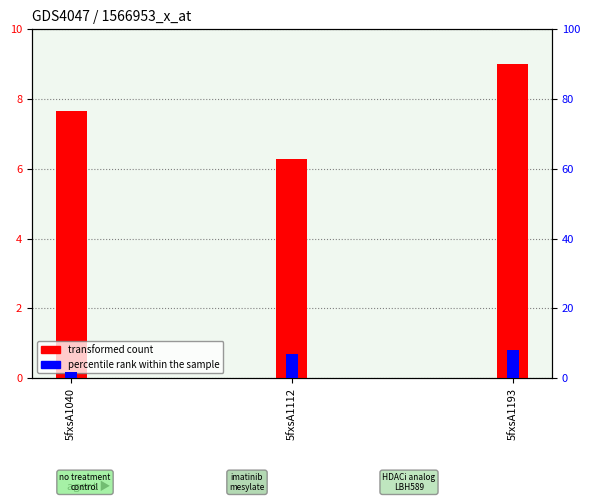

What is the value of the percentile rank within the sample bar at the 1st from the left?

1.8